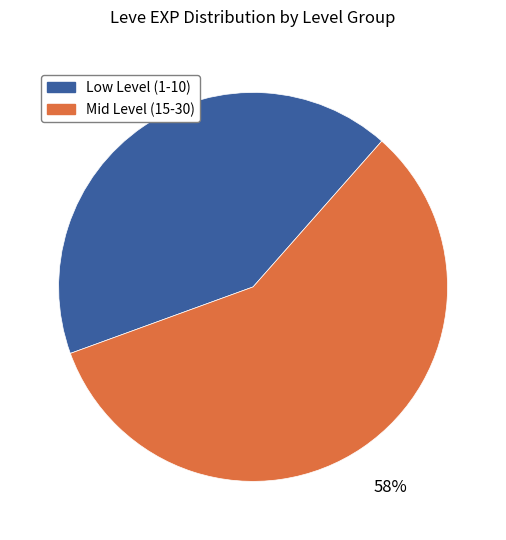

To the nearest percent, what is the difference between the largest and smallest slice percentages?

16%